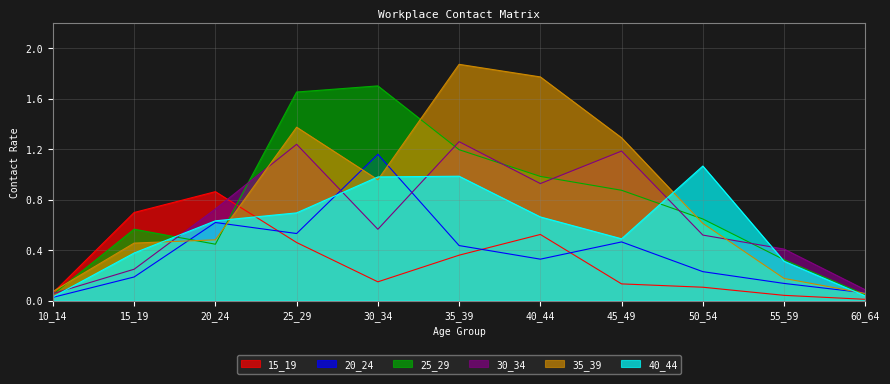

How many interior local valleys does the 30_34 series have?

2